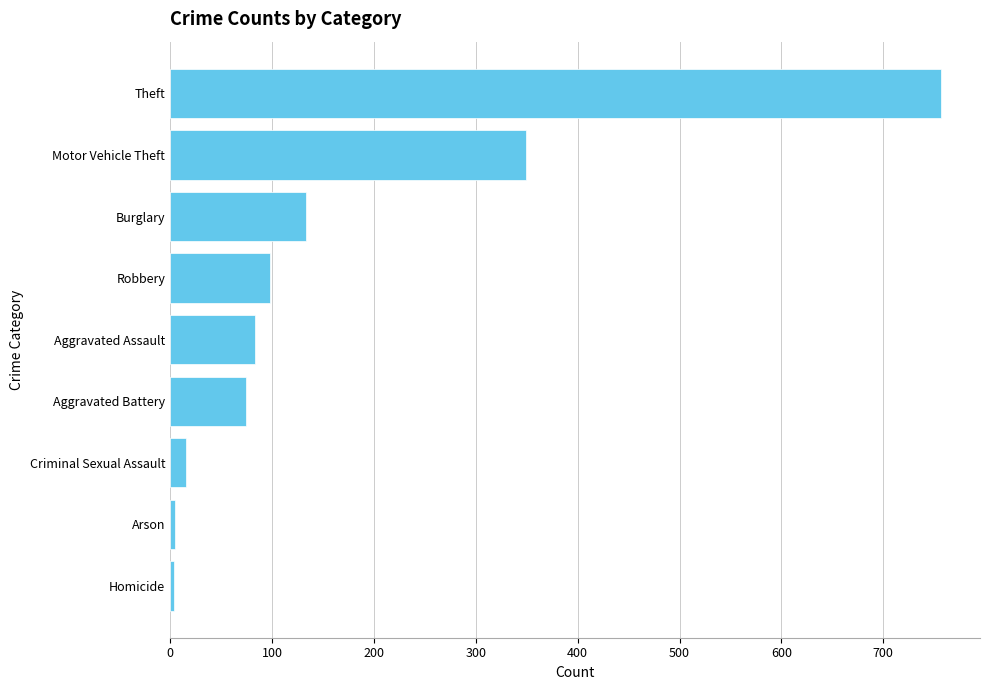

Where is the data nearest to the value 380?

Motor Vehicle Theft